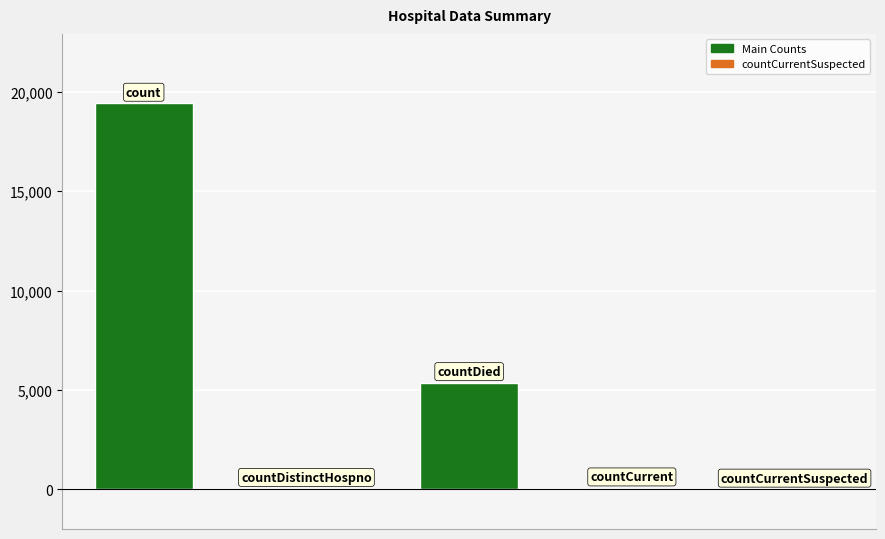

What is the sum of all values?

24875